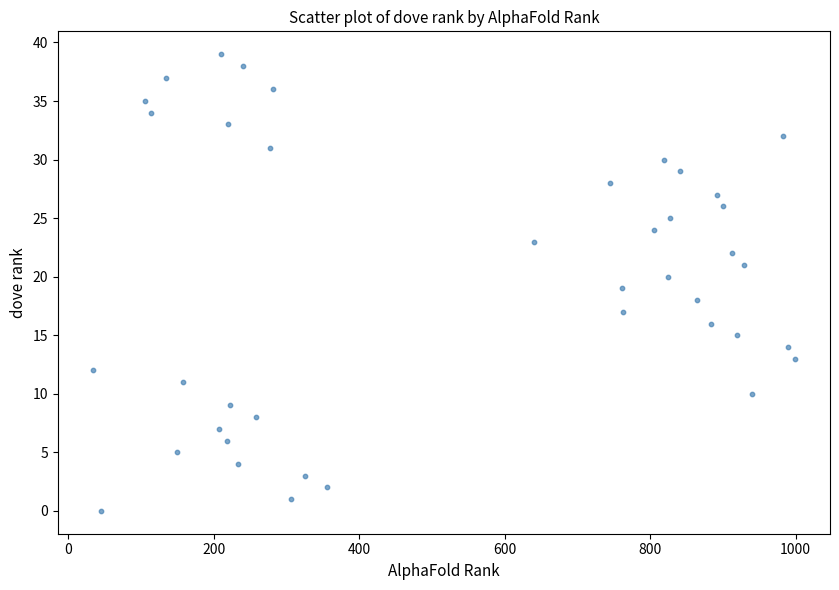

What is the range of X values (max minus min)?

965